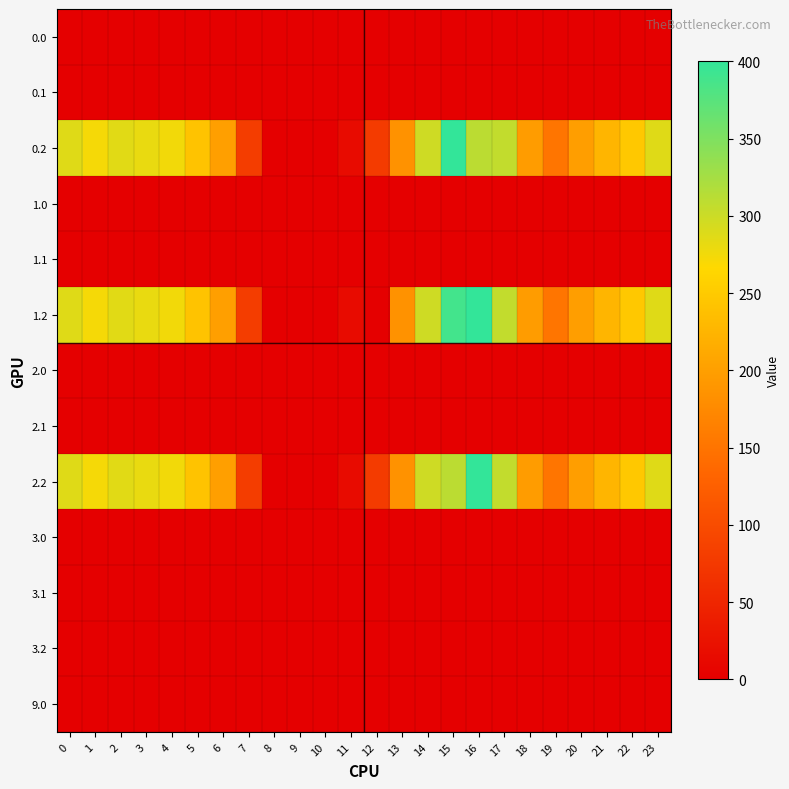

At how many categories does at least one series exceed 354?

2